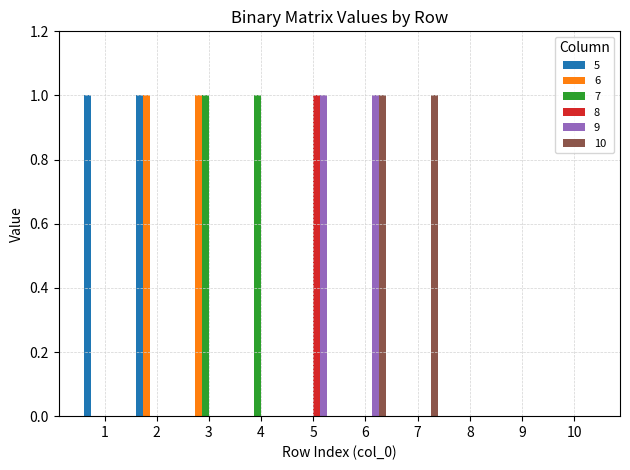

True or false: 7 has a value of 1 at 3.

True